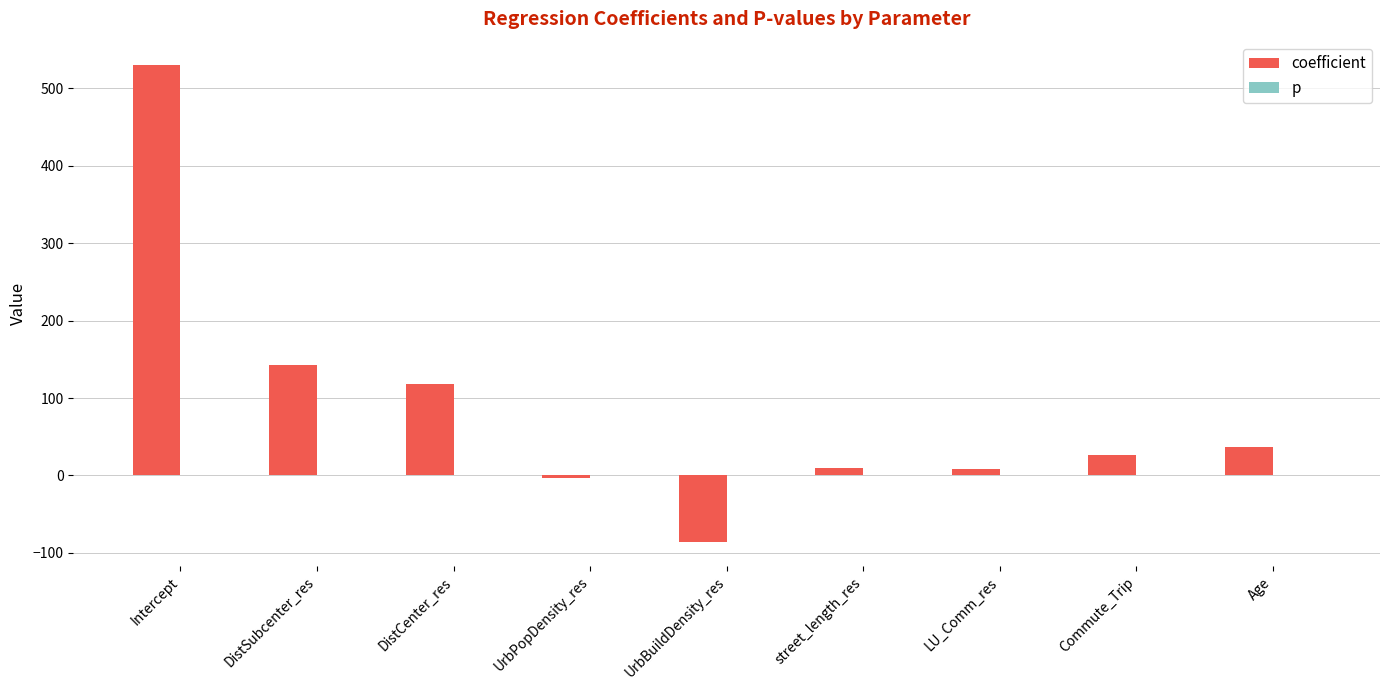

What is the maximum value for coefficient?

529.6